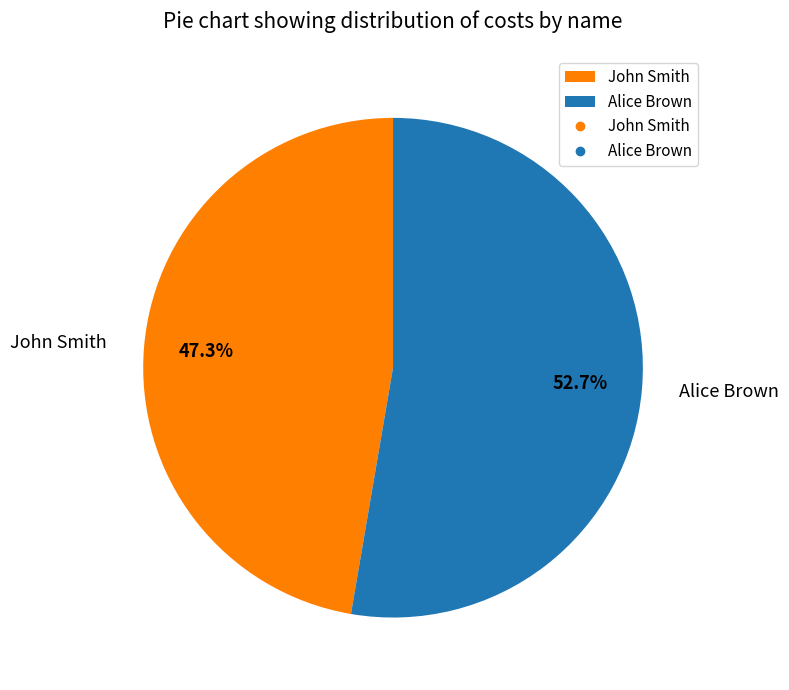

Combined, what portion of the pie is John Smith and Alice Brown?

100.0%